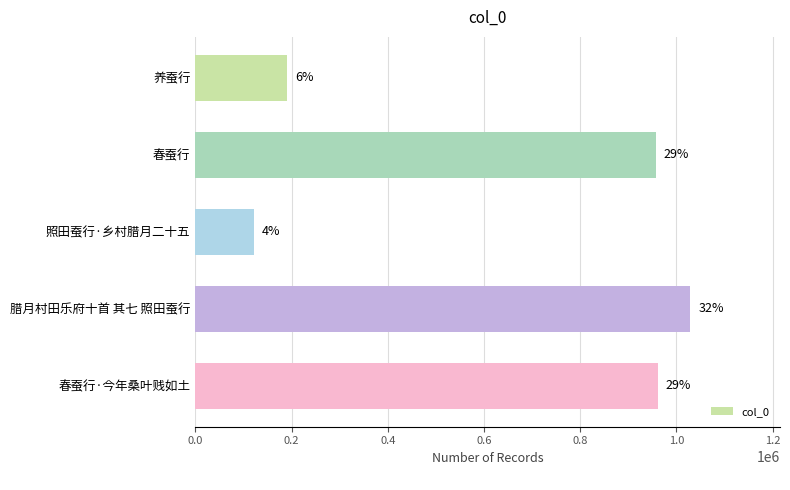

How many bars are there in total?

5